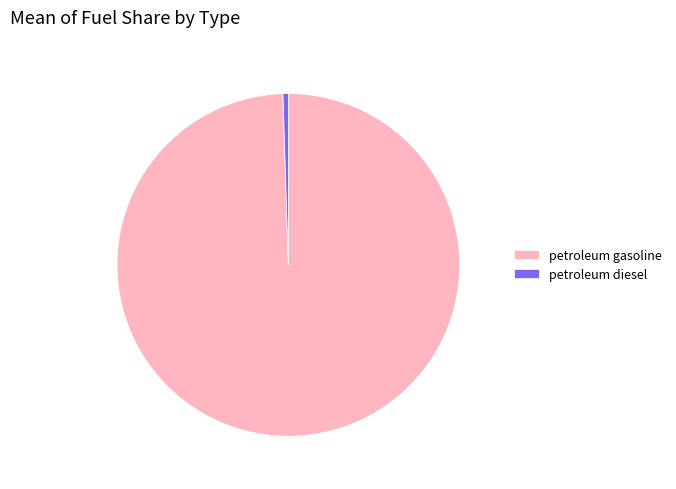

How many slices are in this pie chart?

2